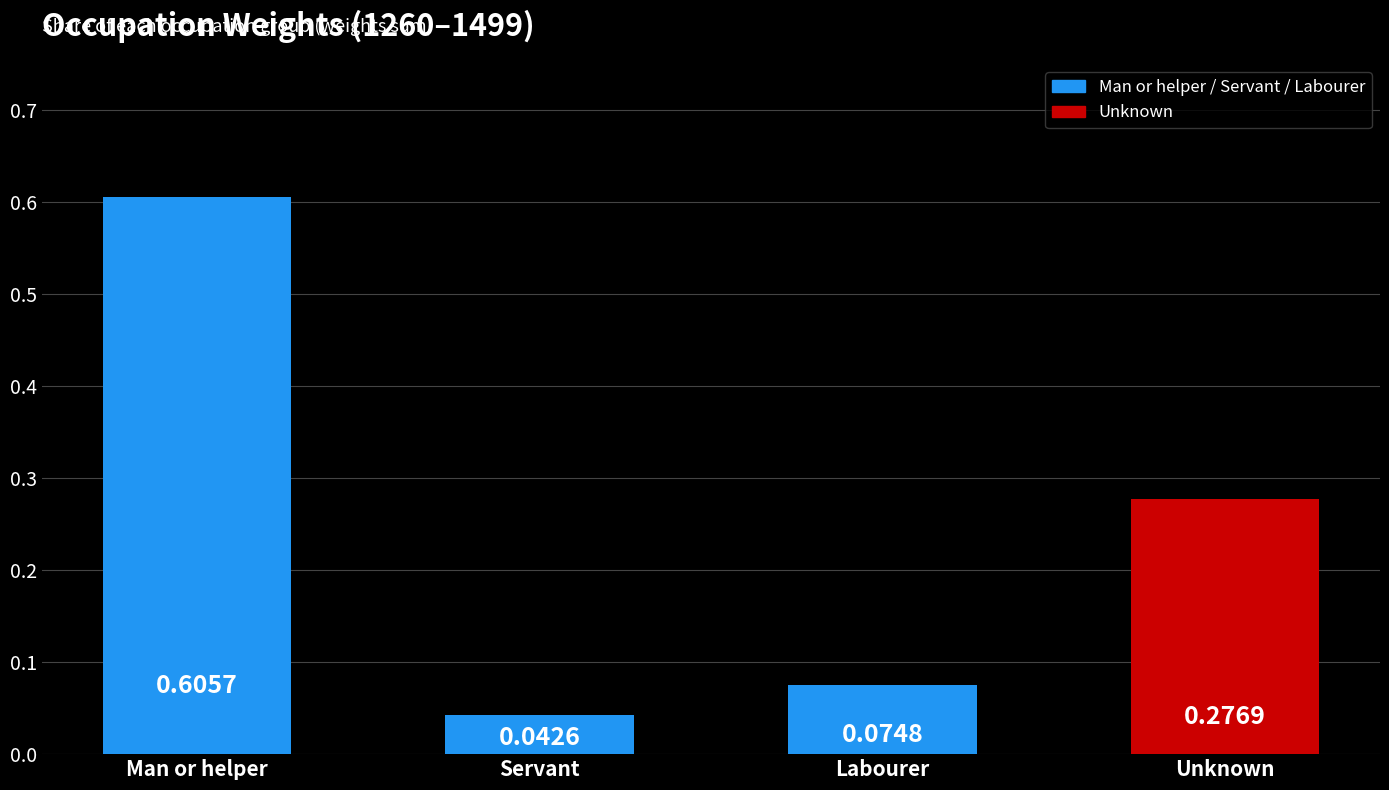

Which label corresponds to the largest value in the chart?

Man or helper